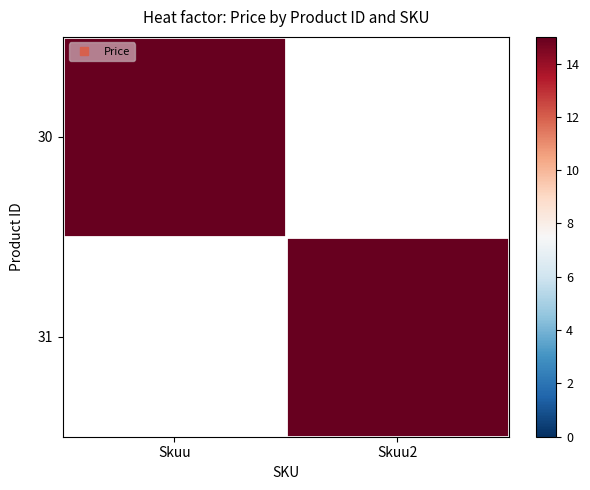

What is the greatest value displayed?

15